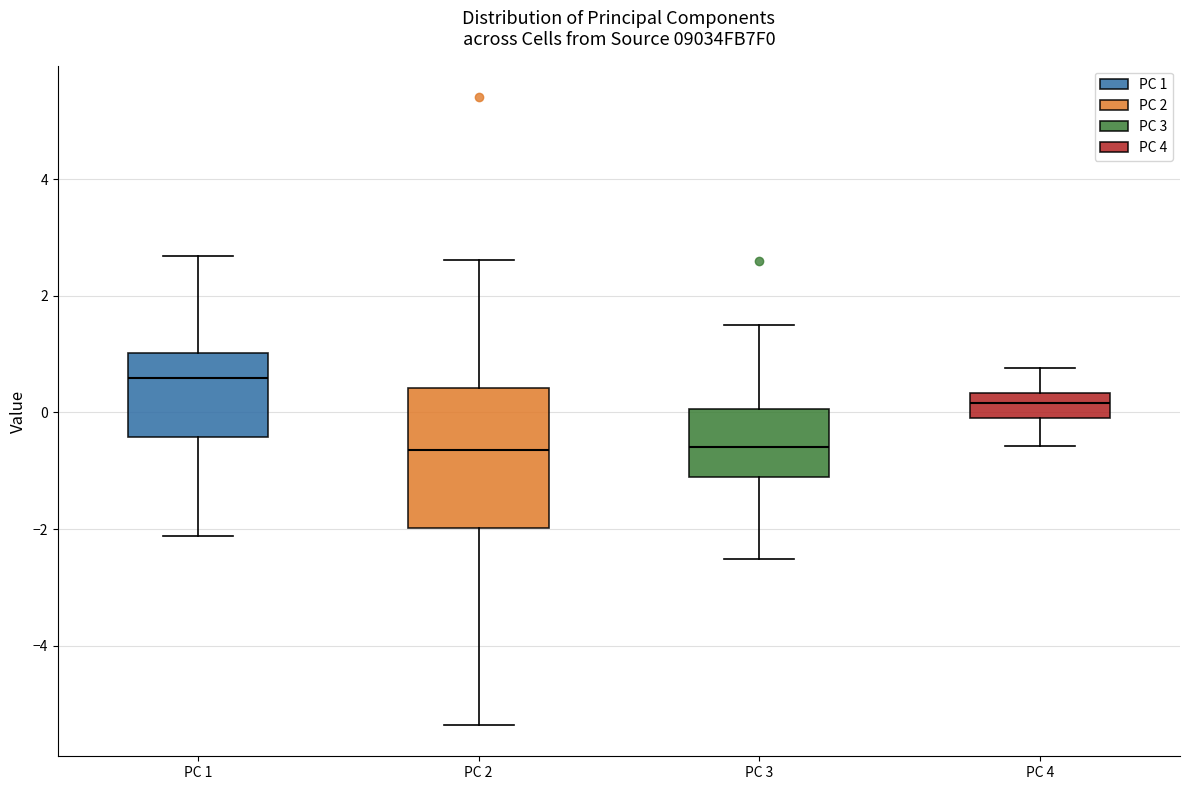

Comparing the boxes themselves (not the whiskers), which one is the tallest?

PC 2